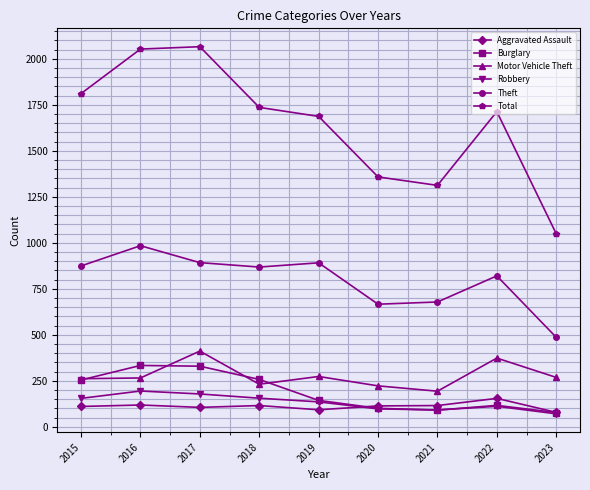

Is the value of Motor Vehicle Theft at 2017 greater than the value of Burglary at 2018?

Yes